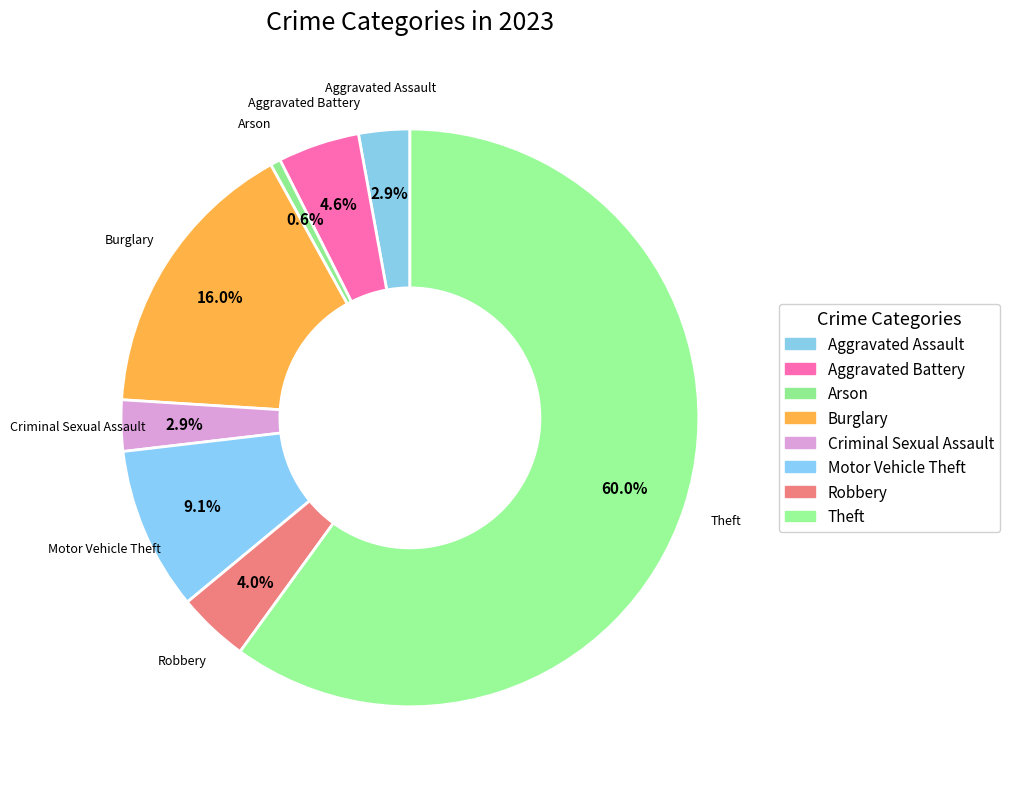

Between Burglary and Robbery, which is larger?

Burglary